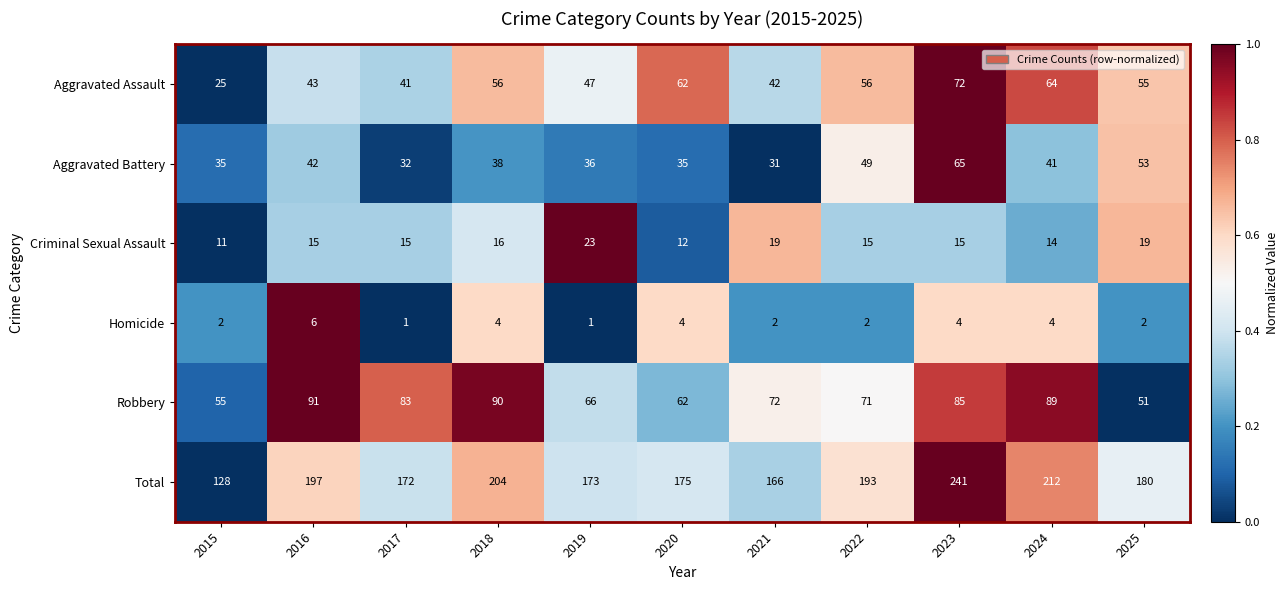

At 2025, list the series in order from smallest to largest.

Homicide, Criminal Sexual Assault, Robbery, Aggravated Battery, Aggravated Assault, Total